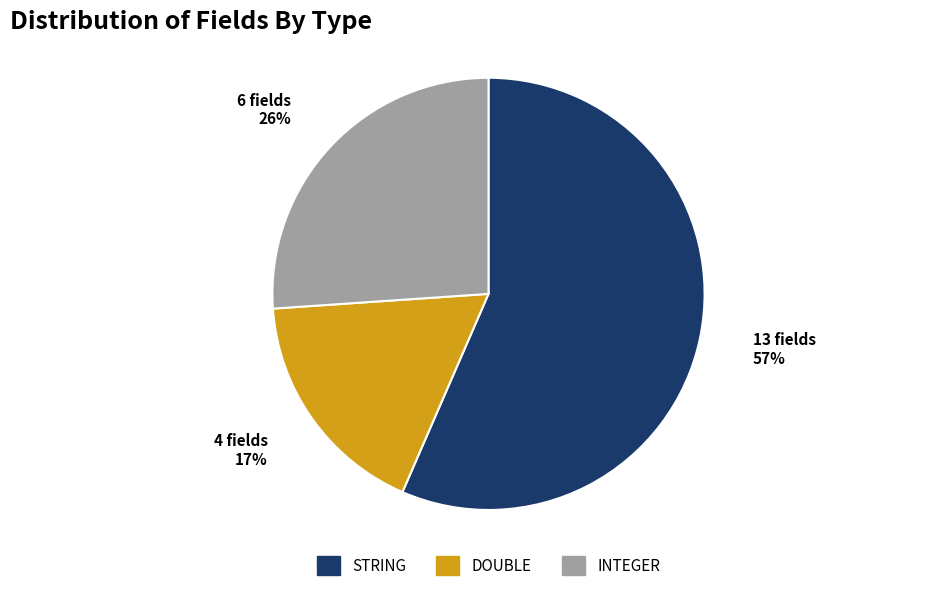

Is it true that DOUBLE is 10% of the pie?

False